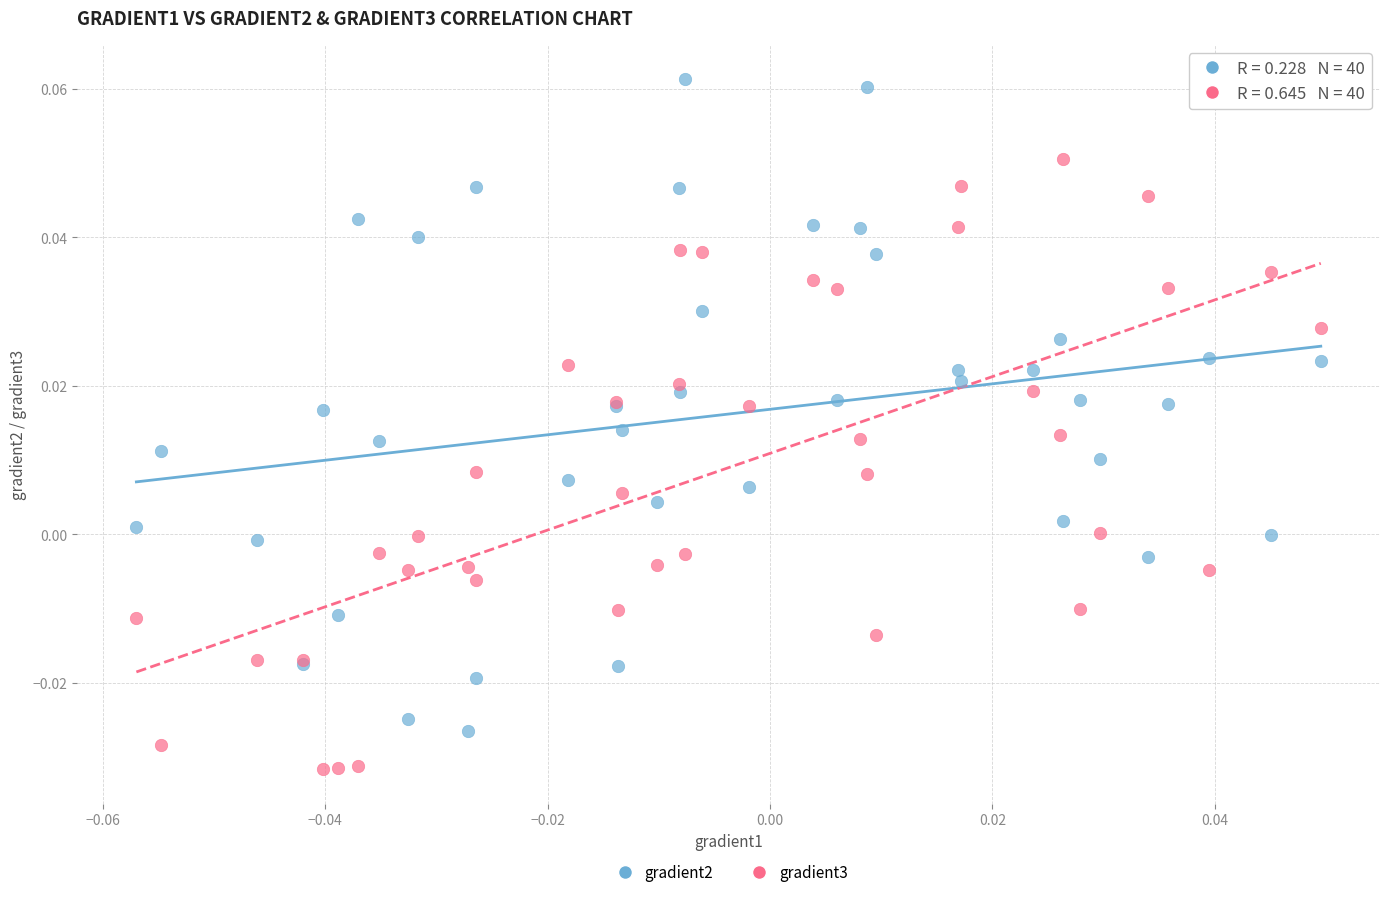

Which series contains the highest Y value?

gradient2